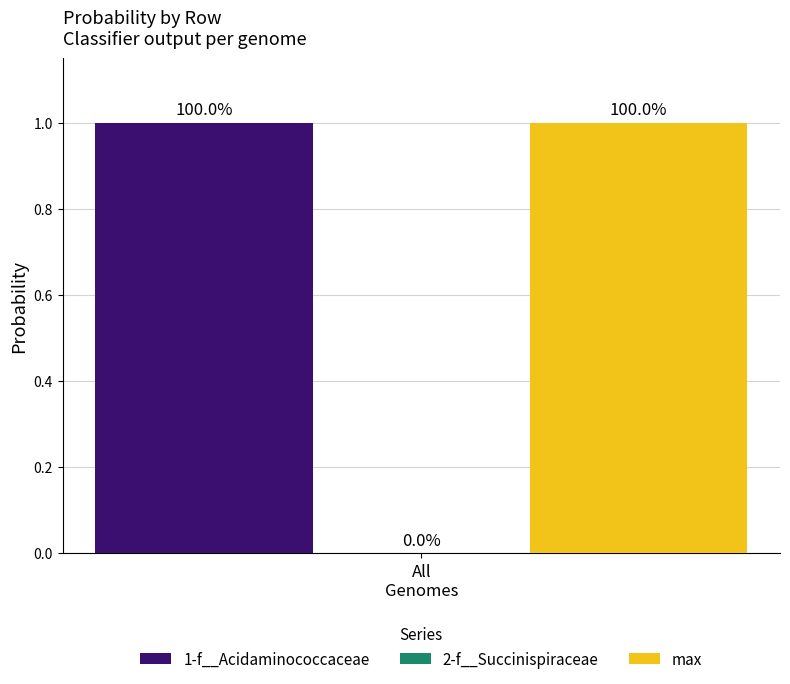

Which series has the widest spread of values?

1-f__Acidaminococcaceae